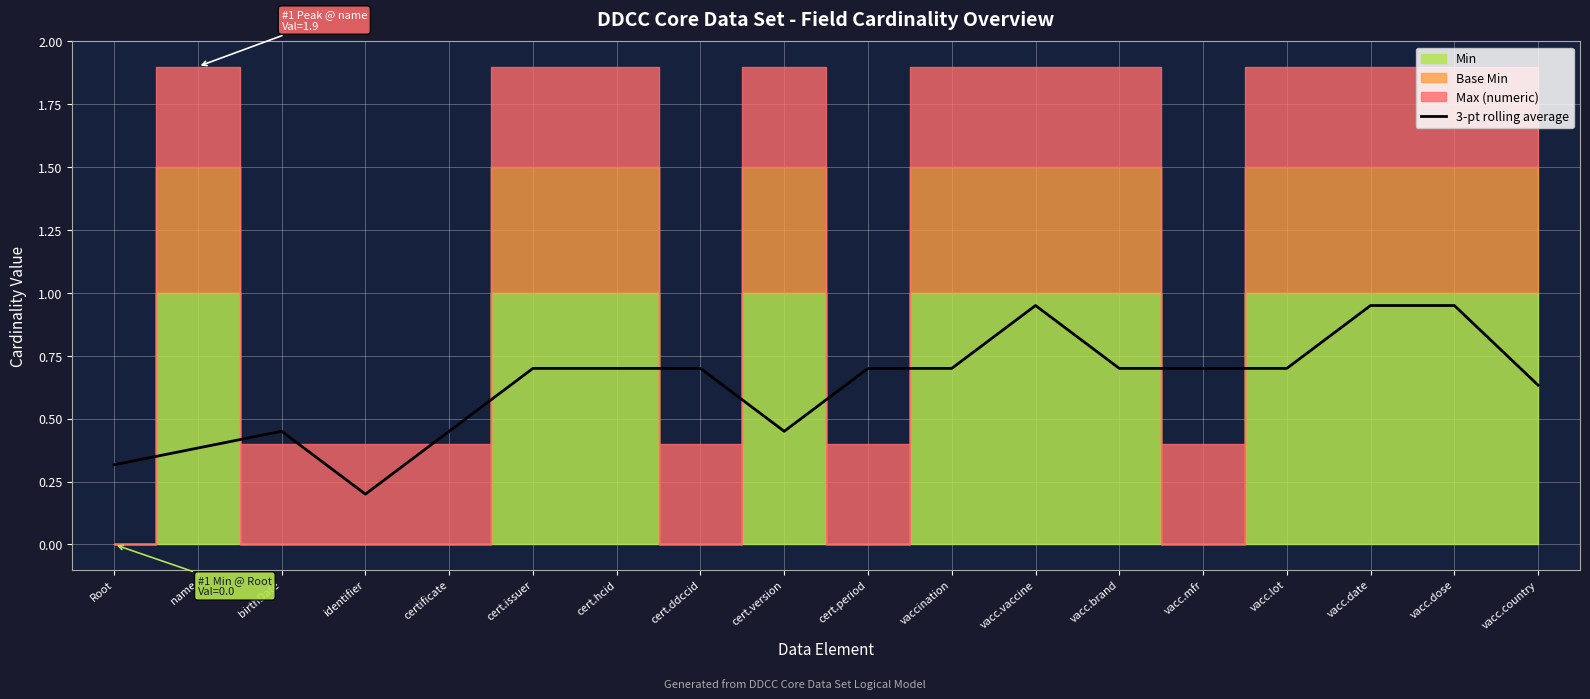

What is the value of the 2nd point from the left?

0.4